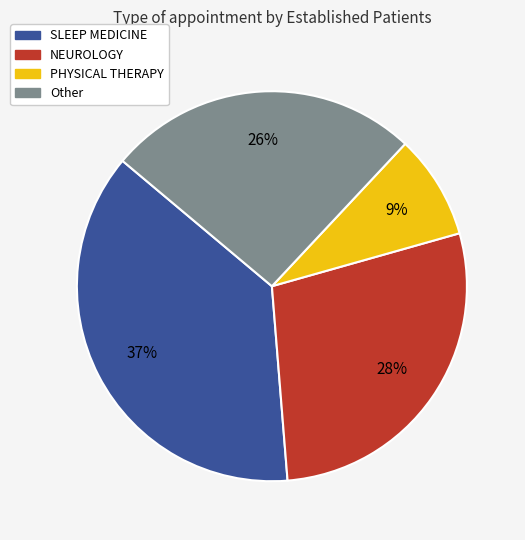

Is there a majority slice in this chart?

No